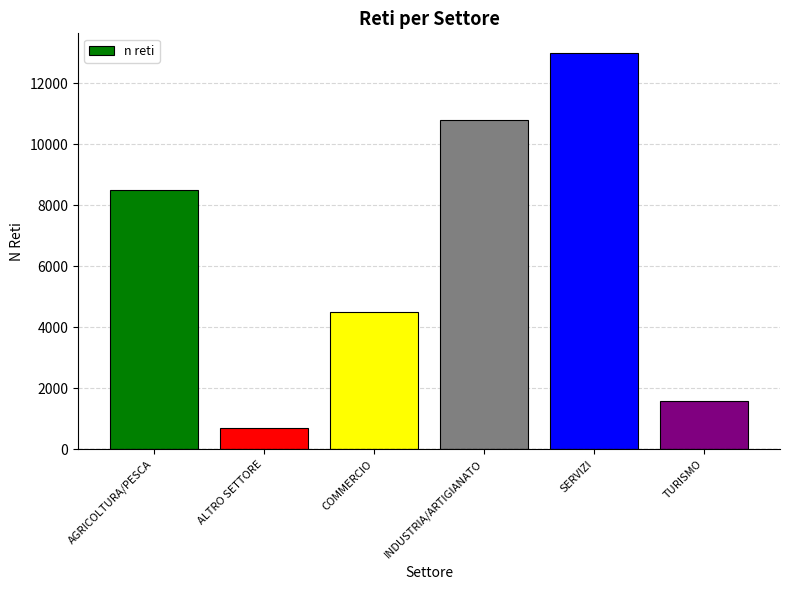

What is the difference between the values at TURISMO and ALTRO SETTORE?

905